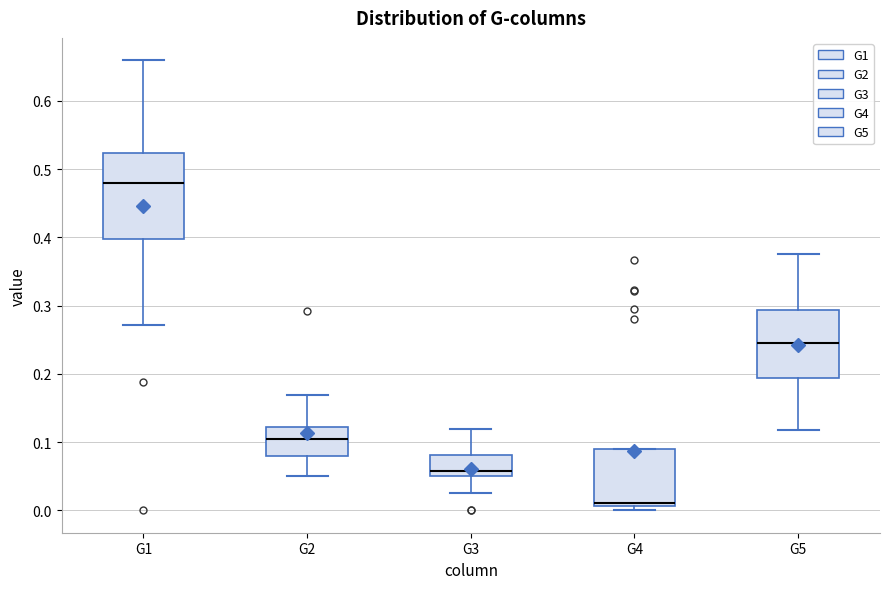

Which box is the tallest, from its lower edge to its upper edge?

G1